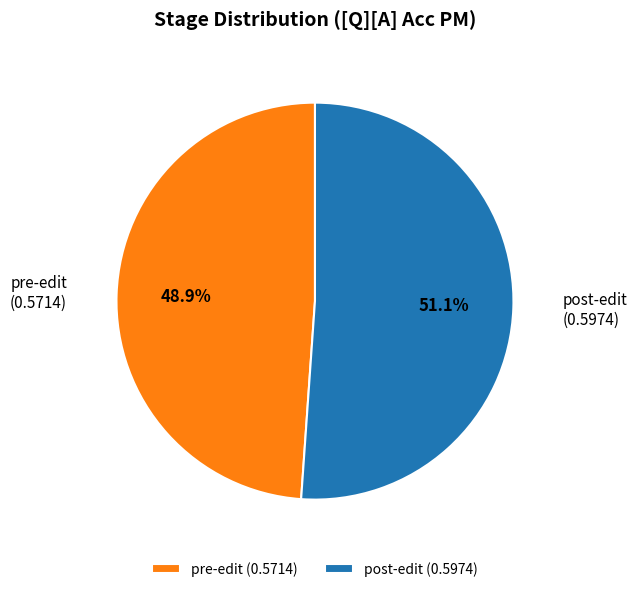

Rank the categories by value from lowest to highest.

pre-edit, post-edit